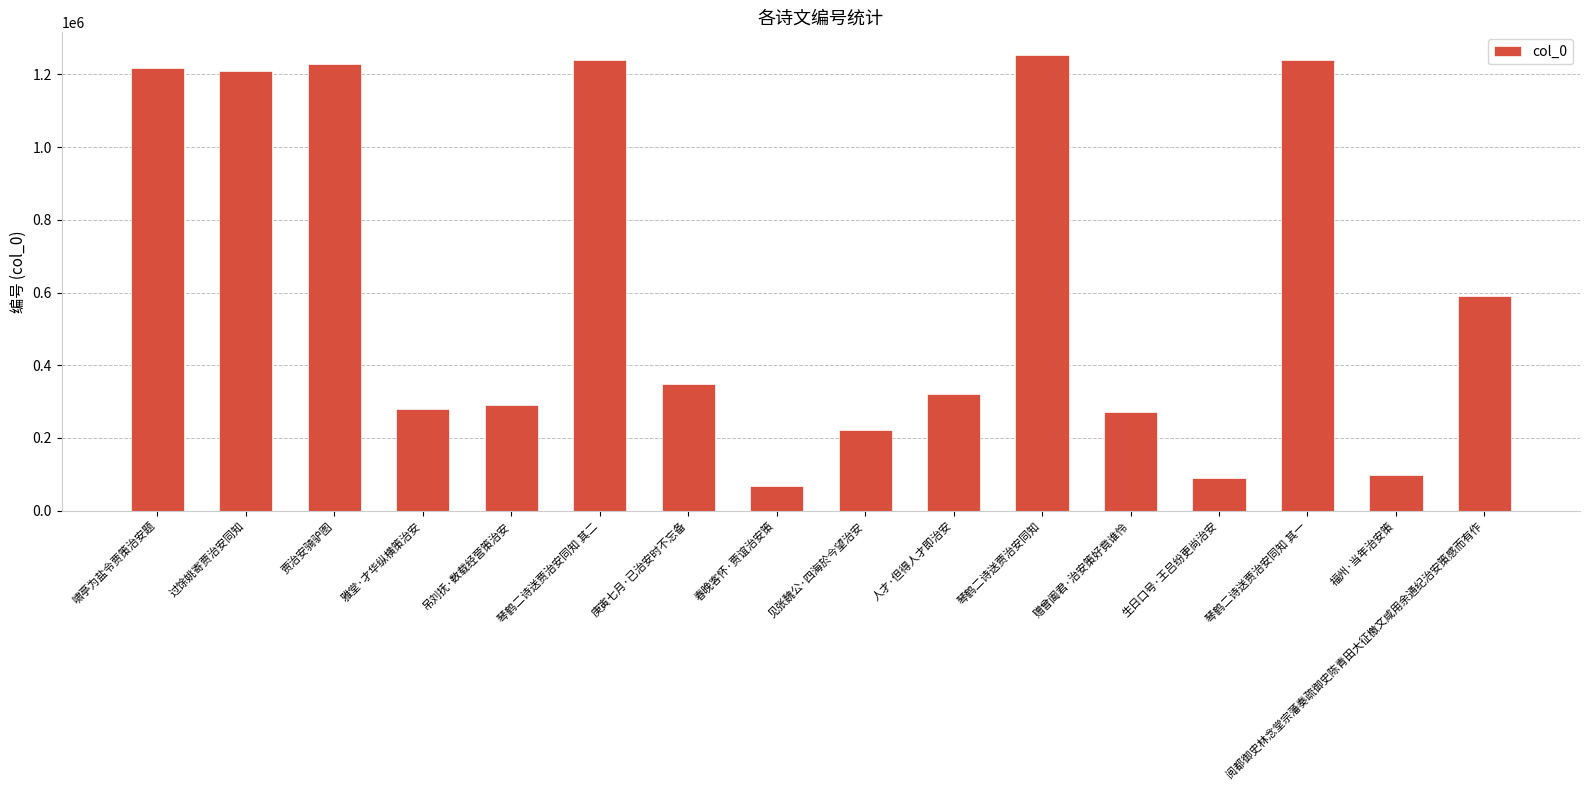

What is the average value?

622836